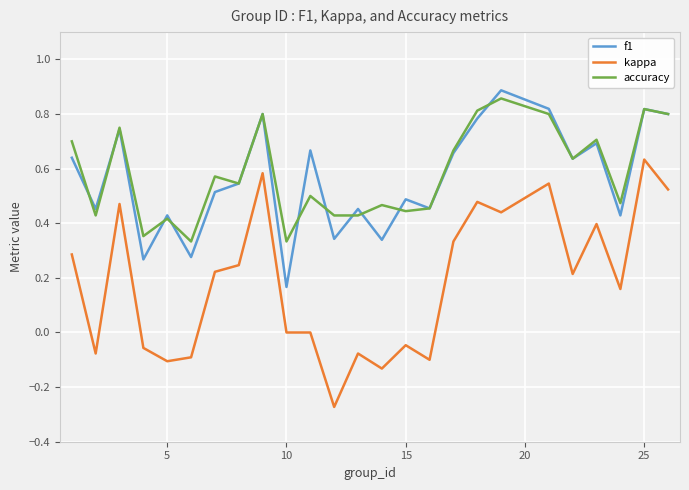

True or false: f1 and kappa intersect in this chart.

False